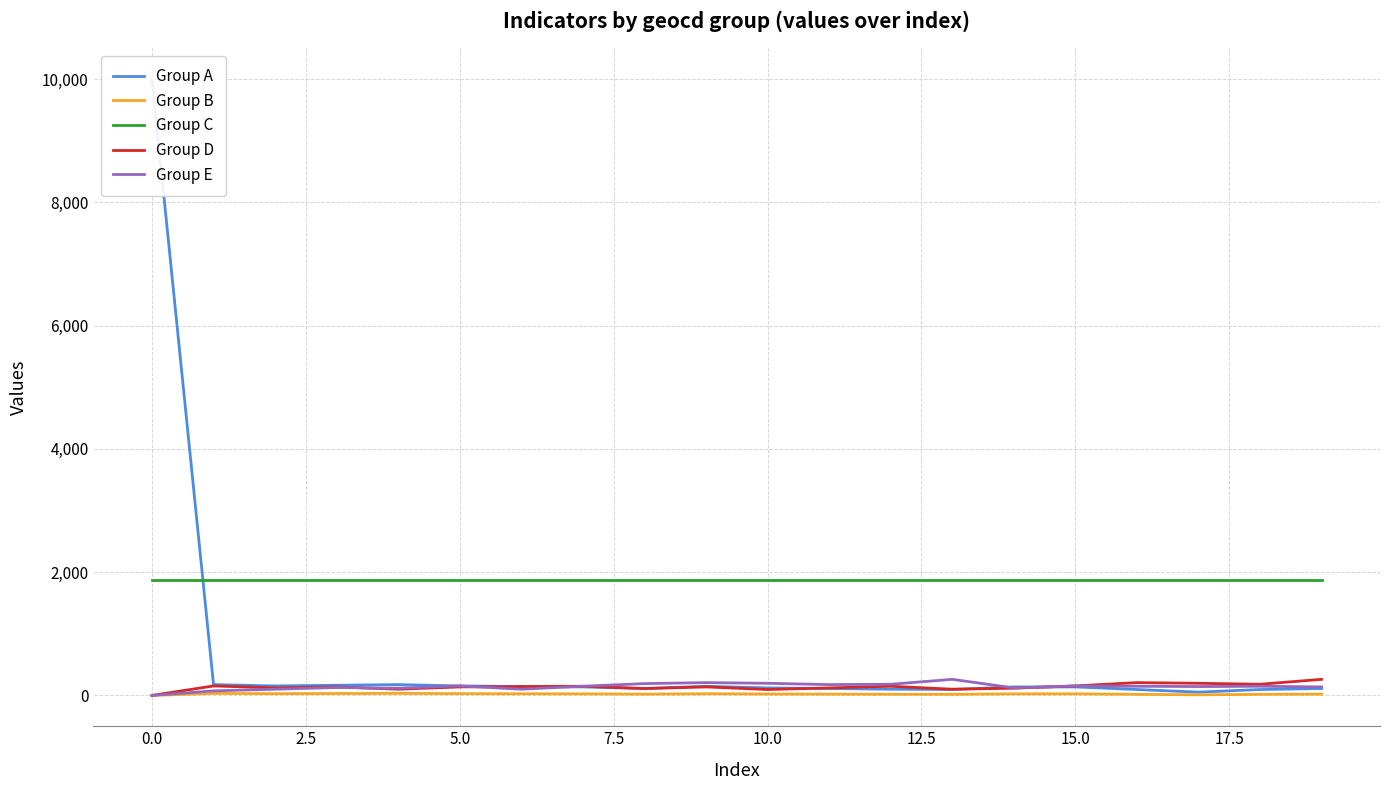

The value of Group E at 16 is 149. True or false?

True